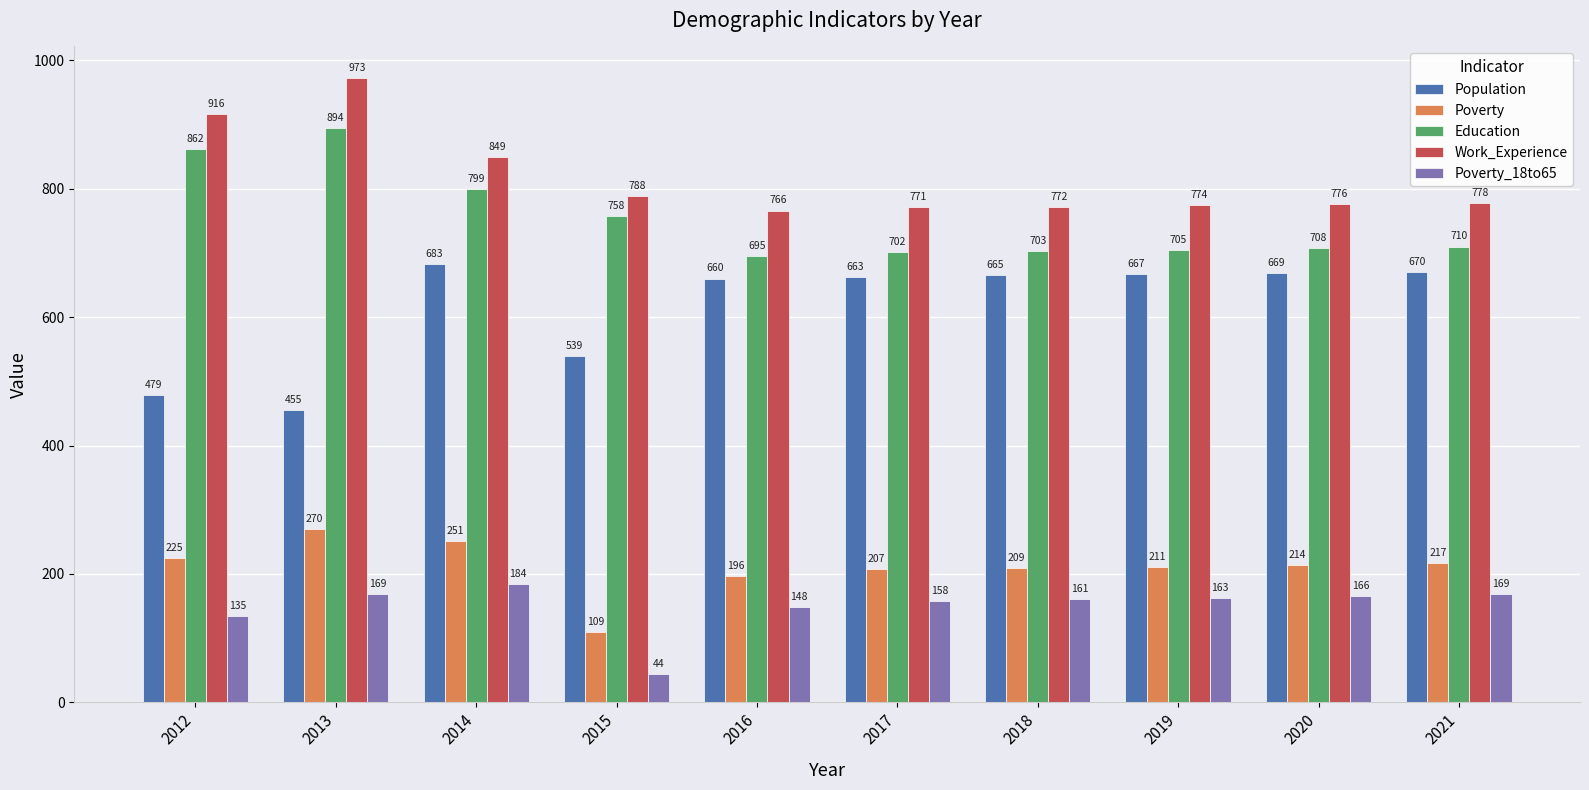

Reading left to right, transcribe all the data shown in this chart.

Population: 2012=479	2013=455	2014=683	2015=539	2016=660	2017=663	2018=665	2019=667	2020=669	2021=670
Poverty: 2012=225	2013=270	2014=251	2015=109	2016=196	2017=207	2018=209	2019=211	2020=214	2021=217
Education: 2012=862	2013=894	2014=799	2015=758	2016=695	2017=702	2018=703	2019=705	2020=708	2021=710
Work_Experience: 2012=916	2013=973	2014=849	2015=788	2016=766	2017=771	2018=772	2019=774	2020=776	2021=778
Poverty_18to65: 2012=135	2013=169	2014=184	2015=44	2016=148	2017=158	2018=161	2019=163	2020=166	2021=169